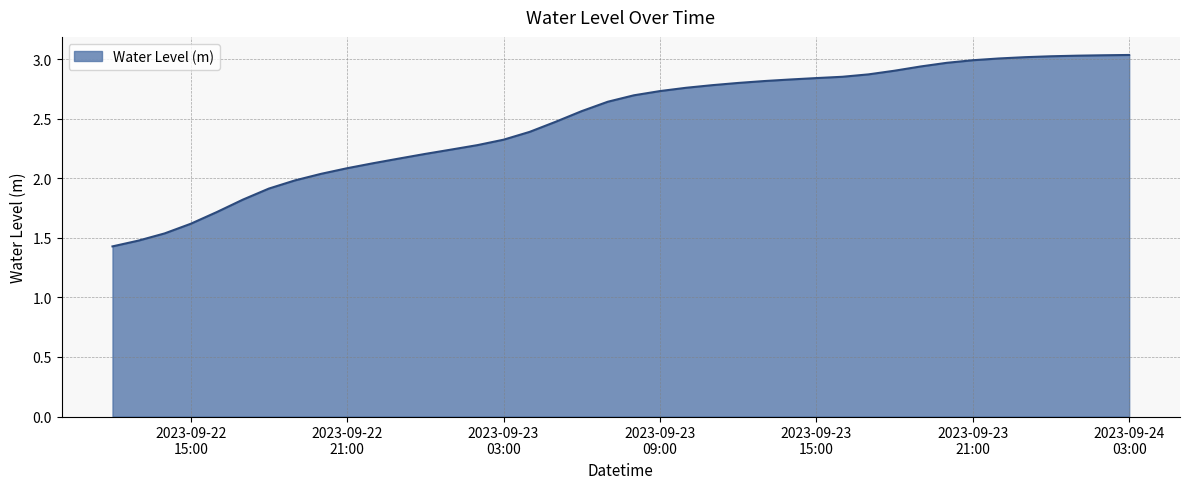

What is the smallest value displayed?

1.4